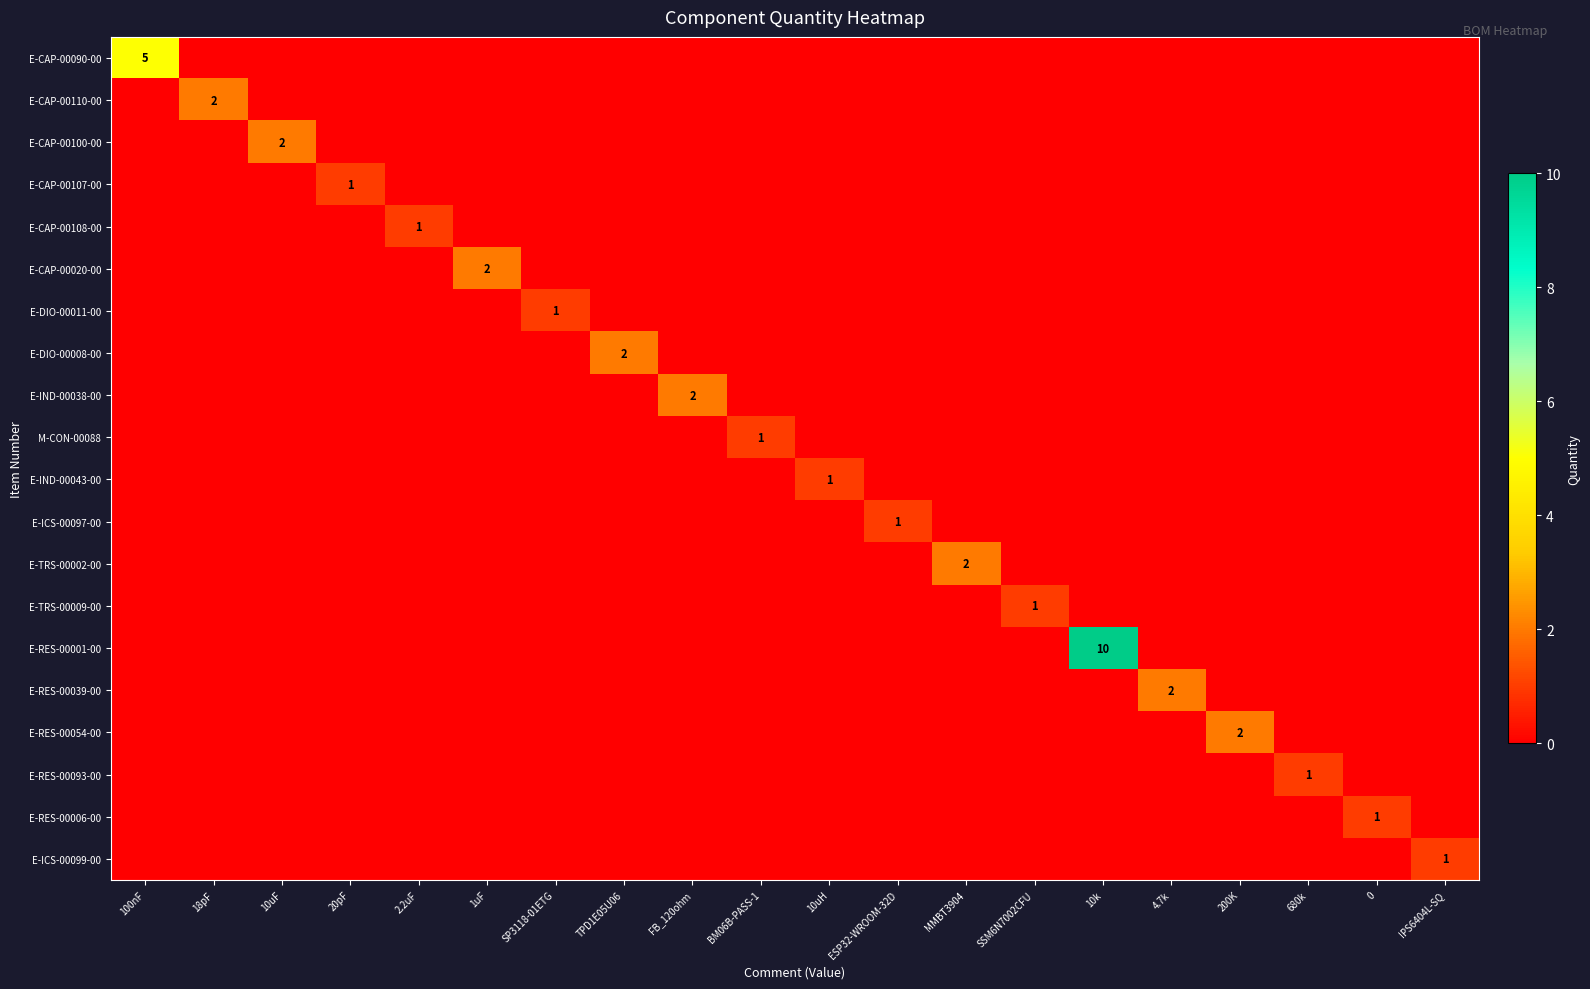

Is it true that E-TRS-00002-00 equals 2 at MMBT3904?

True